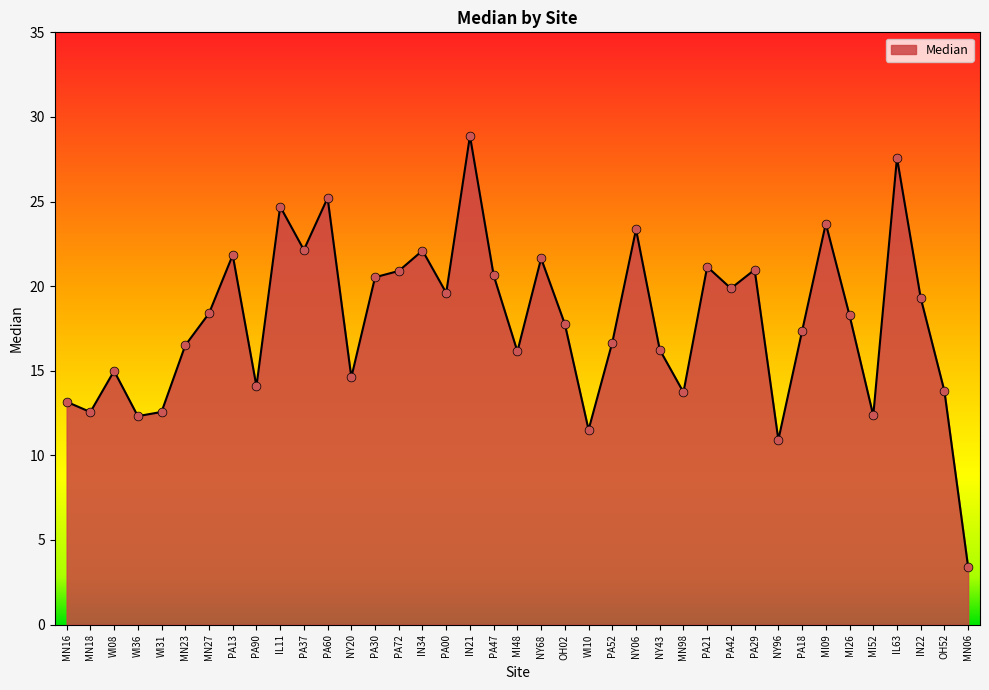

Approximately how many times larger is the value at PA29 compared to NY06?

0.9